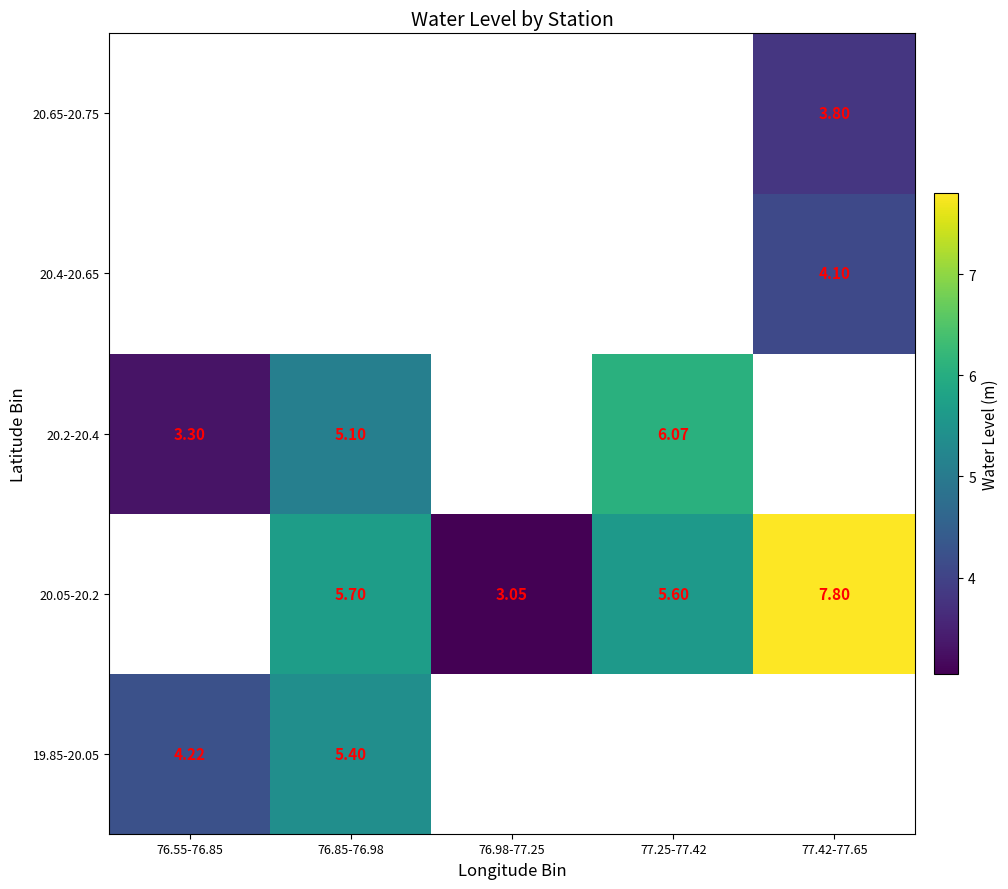

What is the sum of the 20.05-20.2 values at 77.25-77.42 and 76.85-76.98?

11.3